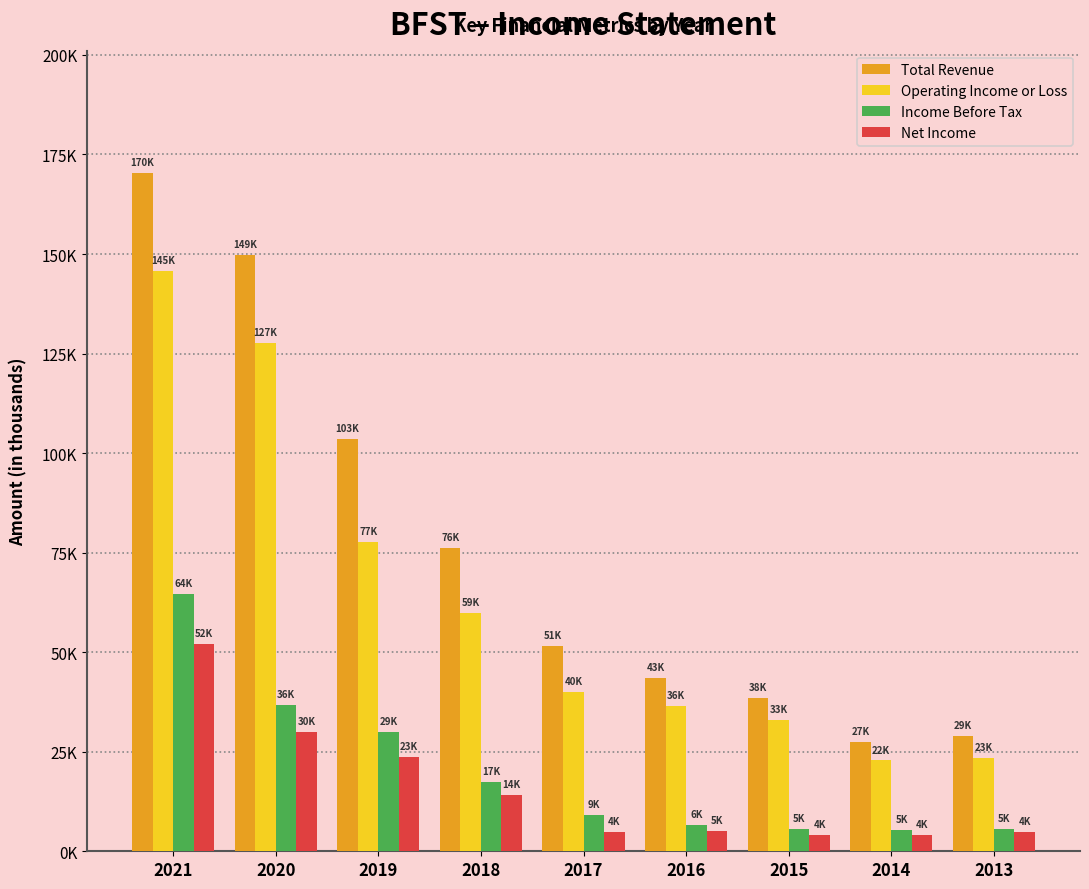

Are the bars grouped side by side (vs. stacked)?

Yes